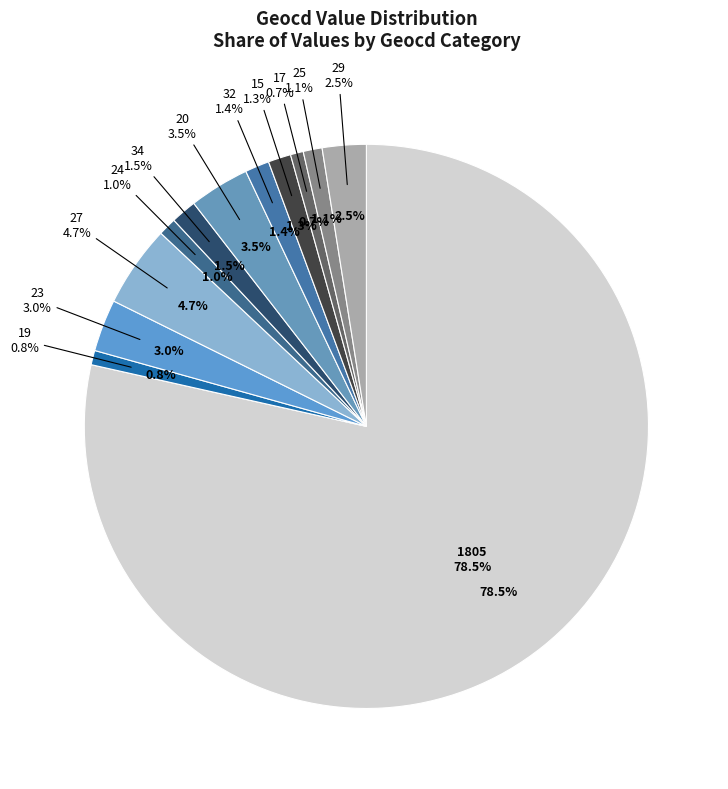

How many segments does this pie chart have?

12